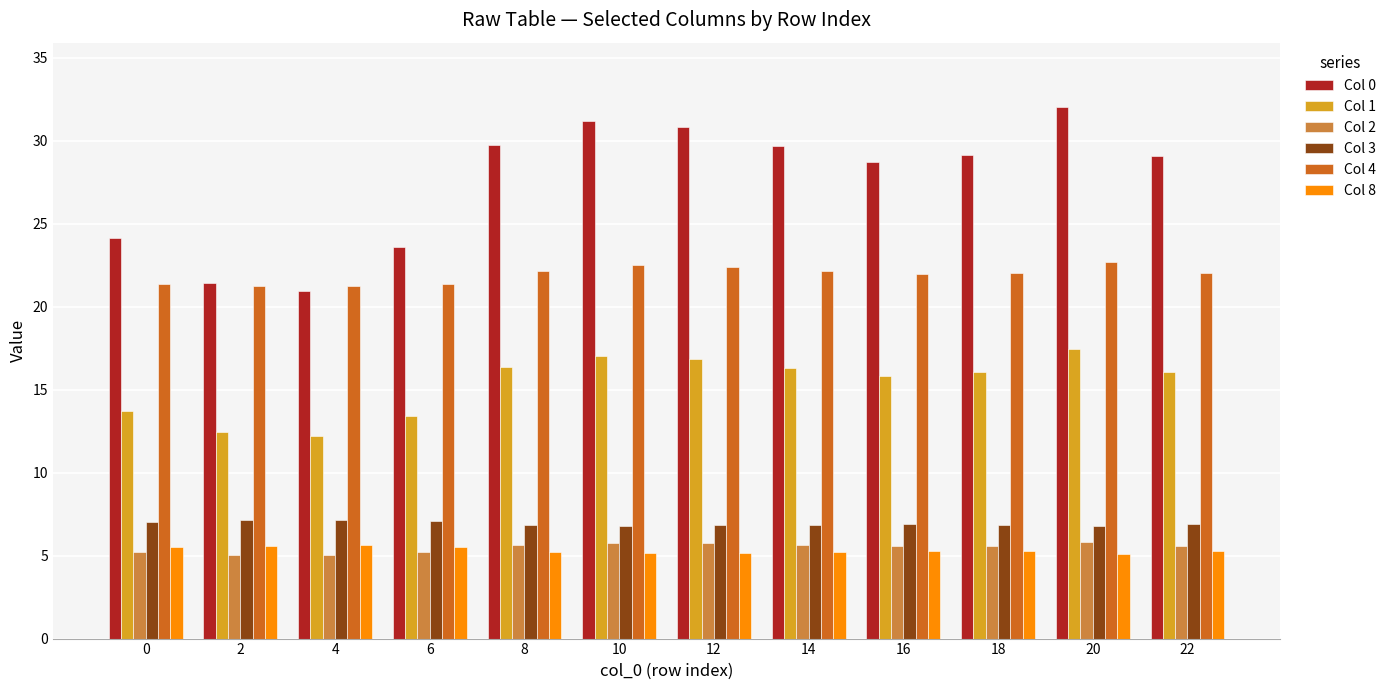

Read the Col 3 value at 14.

6.9